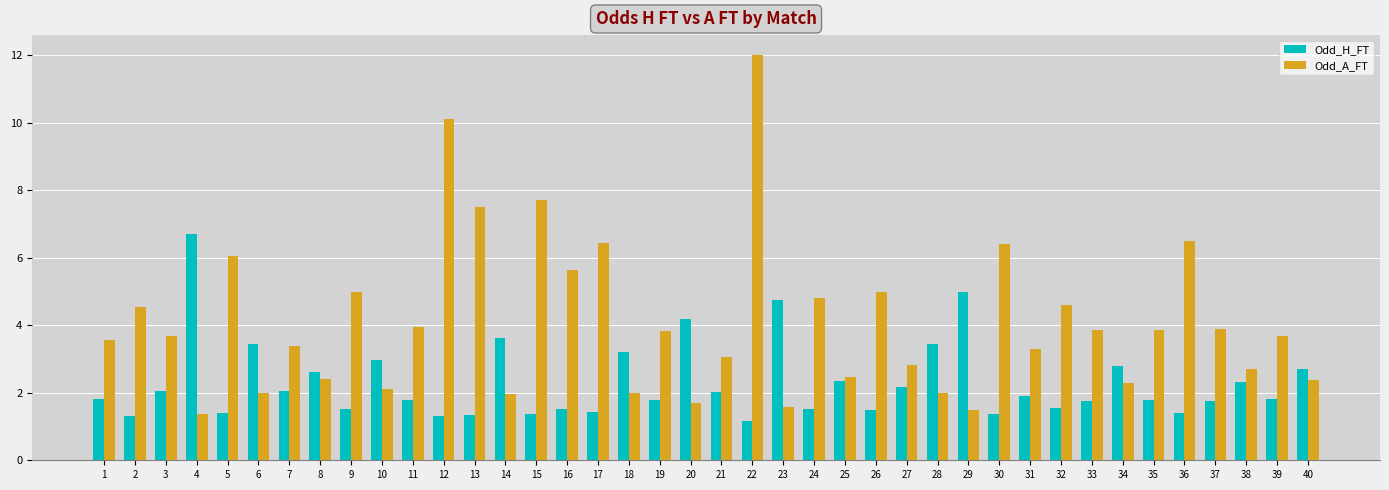

Rank the series by their average value, from highest to lowest.

Odd_A_FT, Odd_H_FT